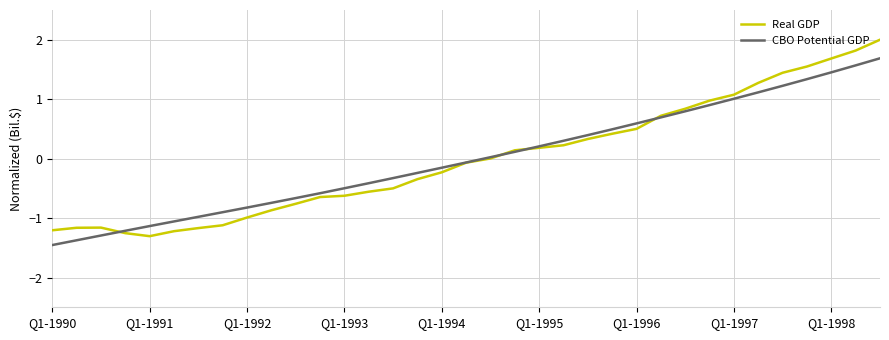

What is the lowest value of the CBO Potential GDP series?

-1.5